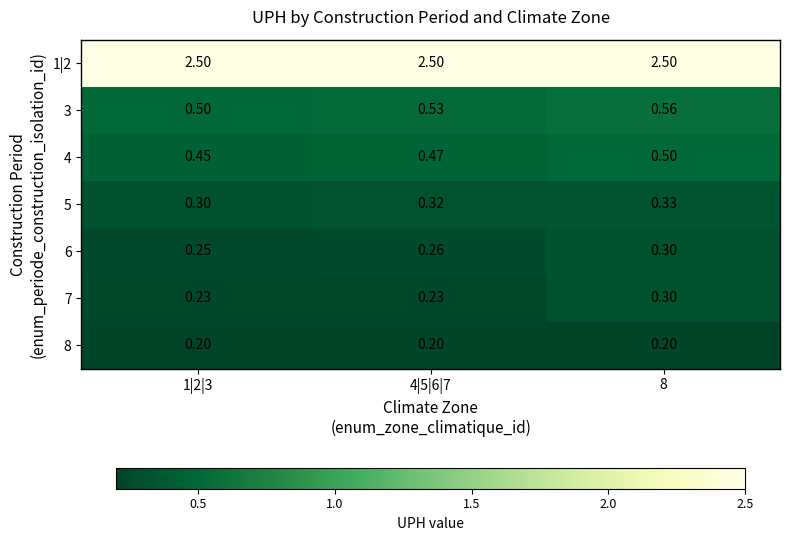

Is the value of 8 at 1|2|3 greater than the value of 4 at 8?

No